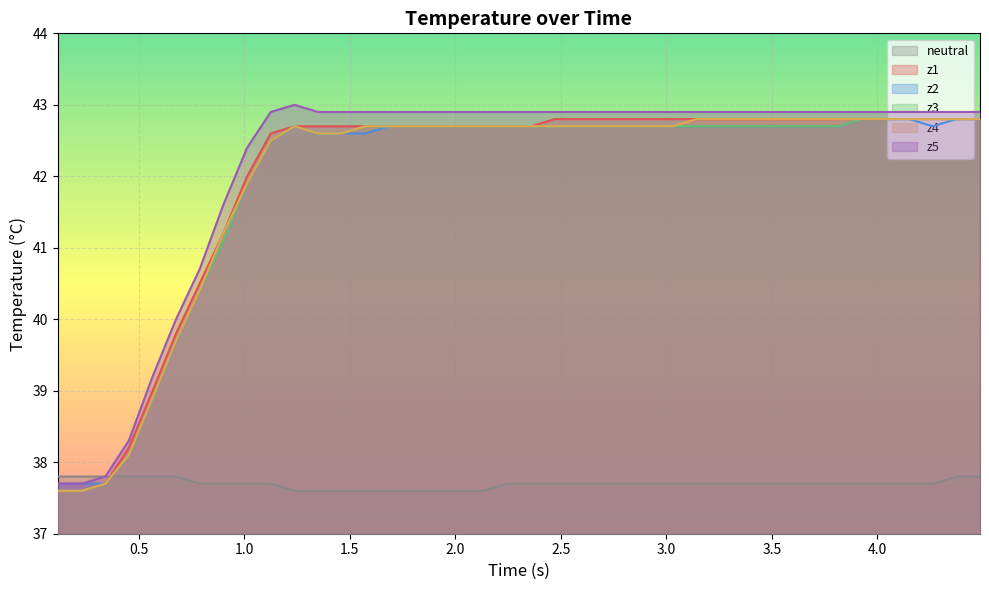

What is the difference between the maximum and second lowest values in the neutral series?

0.2